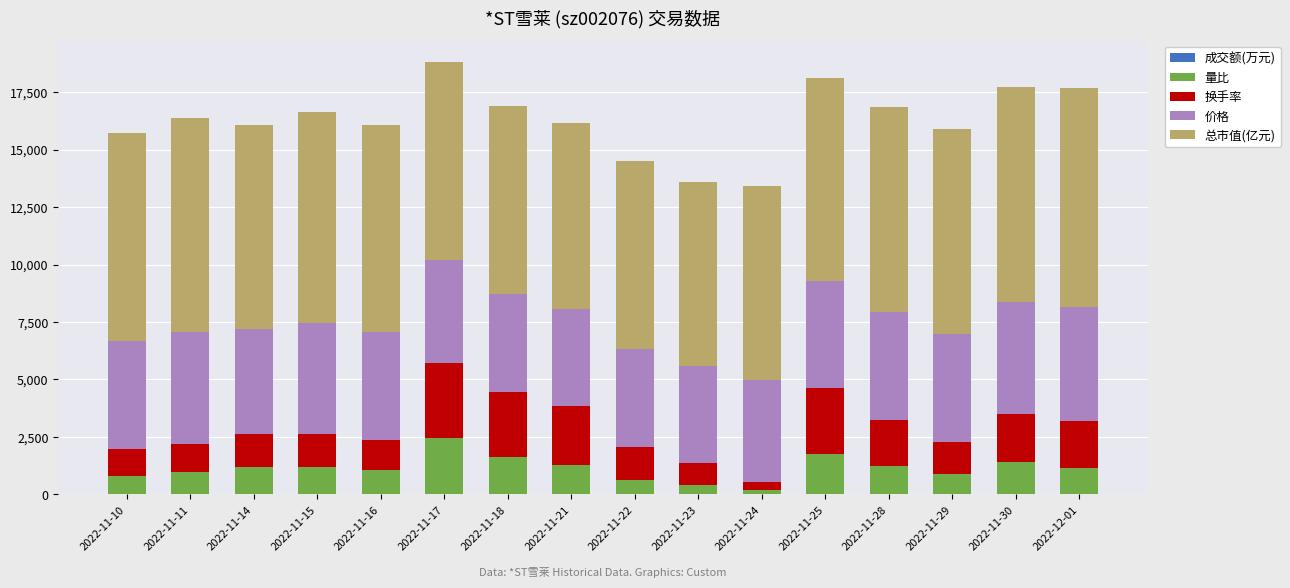

At 2022-11-30, list the series in order from smallest to largest.

成交额(万元), 量比, 换手率, 价格, 总市值(亿元)